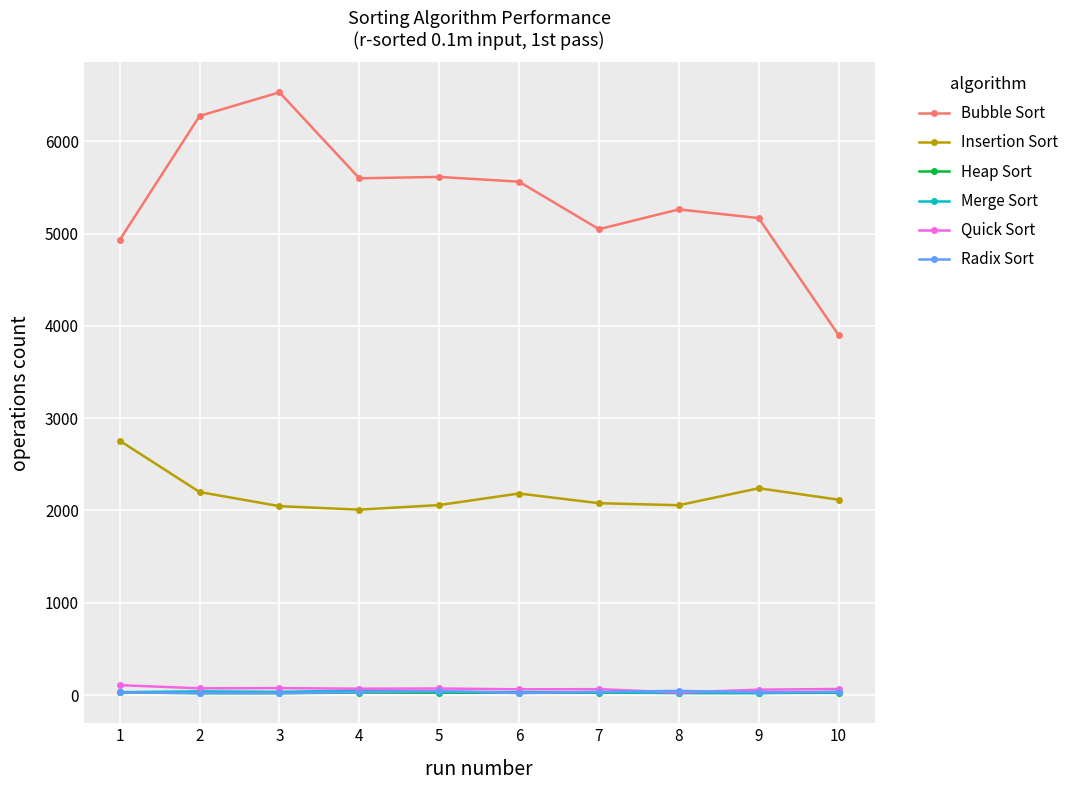

True or false: Quick Sort and Insertion Sort intersect in this chart.

False